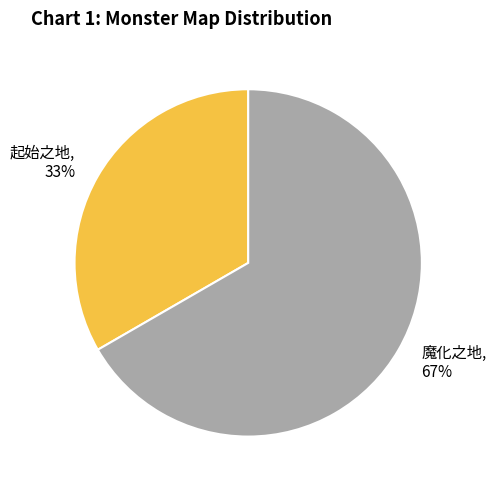

To the nearest percent, what is the average slice percentage?

50%